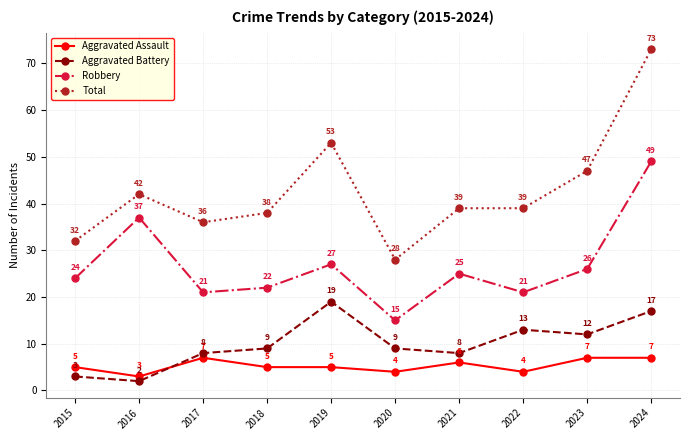

What are all the series names shown in the legend?

Aggravated Assault, Aggravated Battery, Robbery, Total